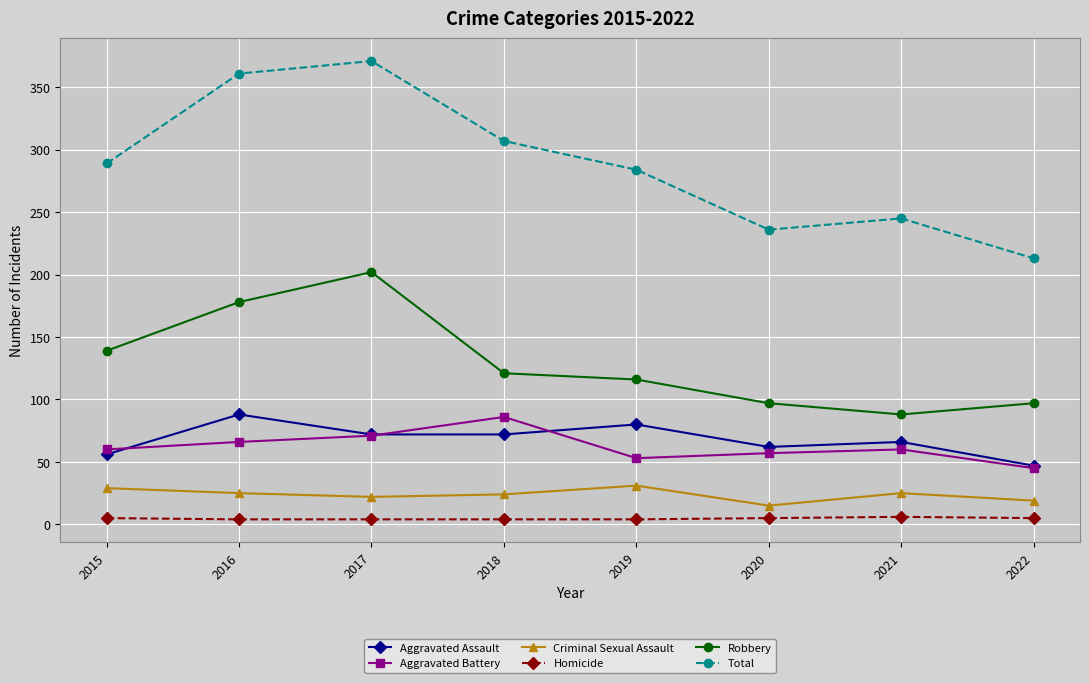

True or false: Homicide and Criminal Sexual Assault intersect in this chart.

False